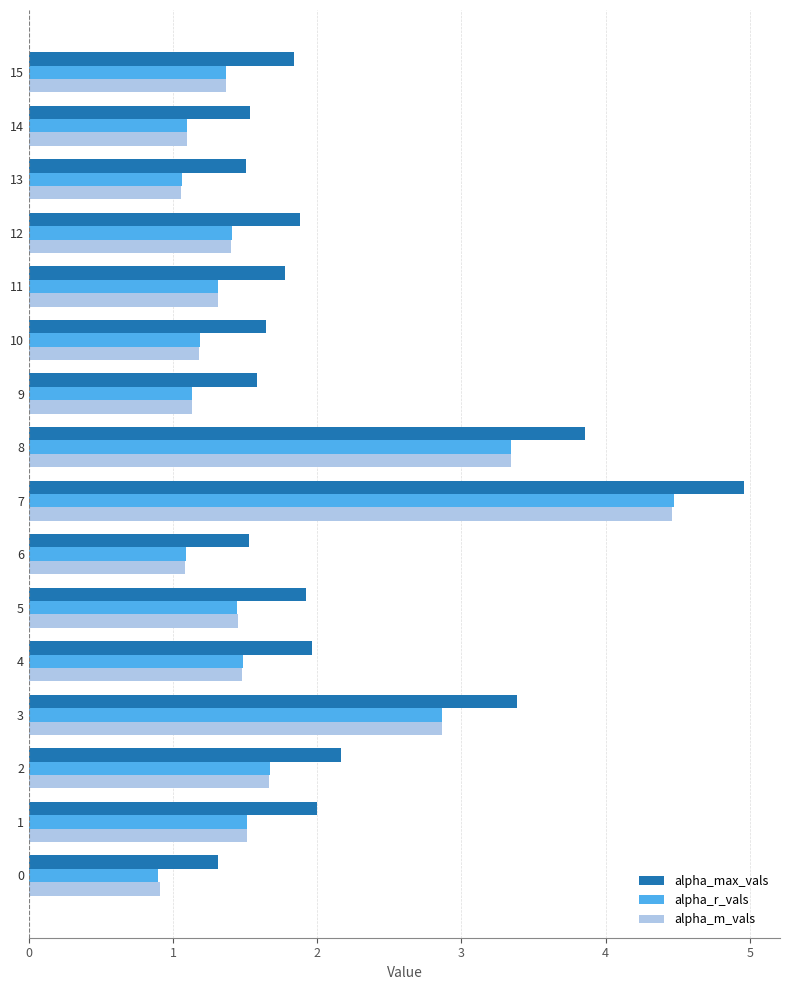

True or false: alpha_max_vals has a value of 0.7 at 6.

False